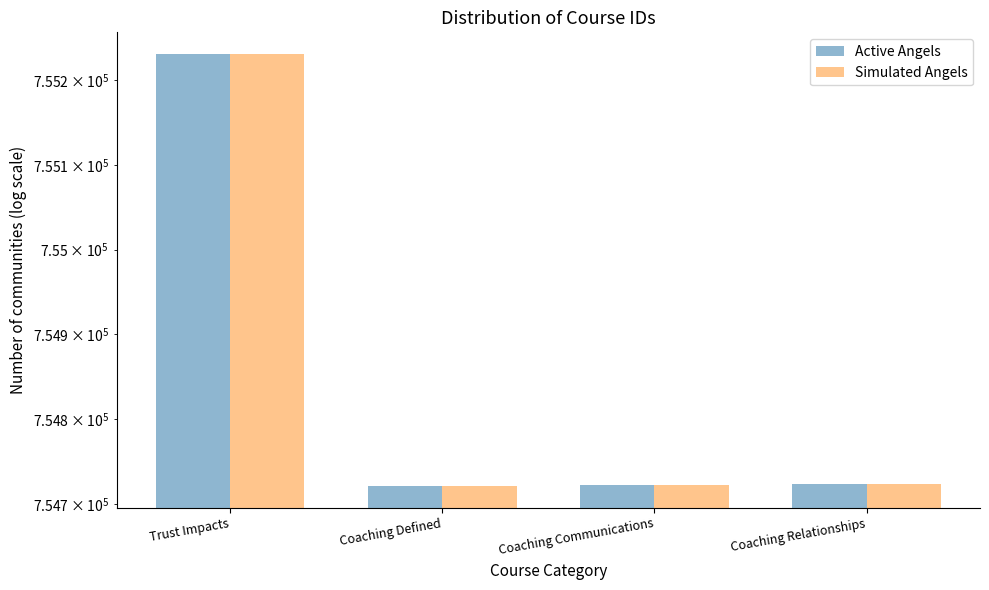

Does the chart contain any negative values?

No